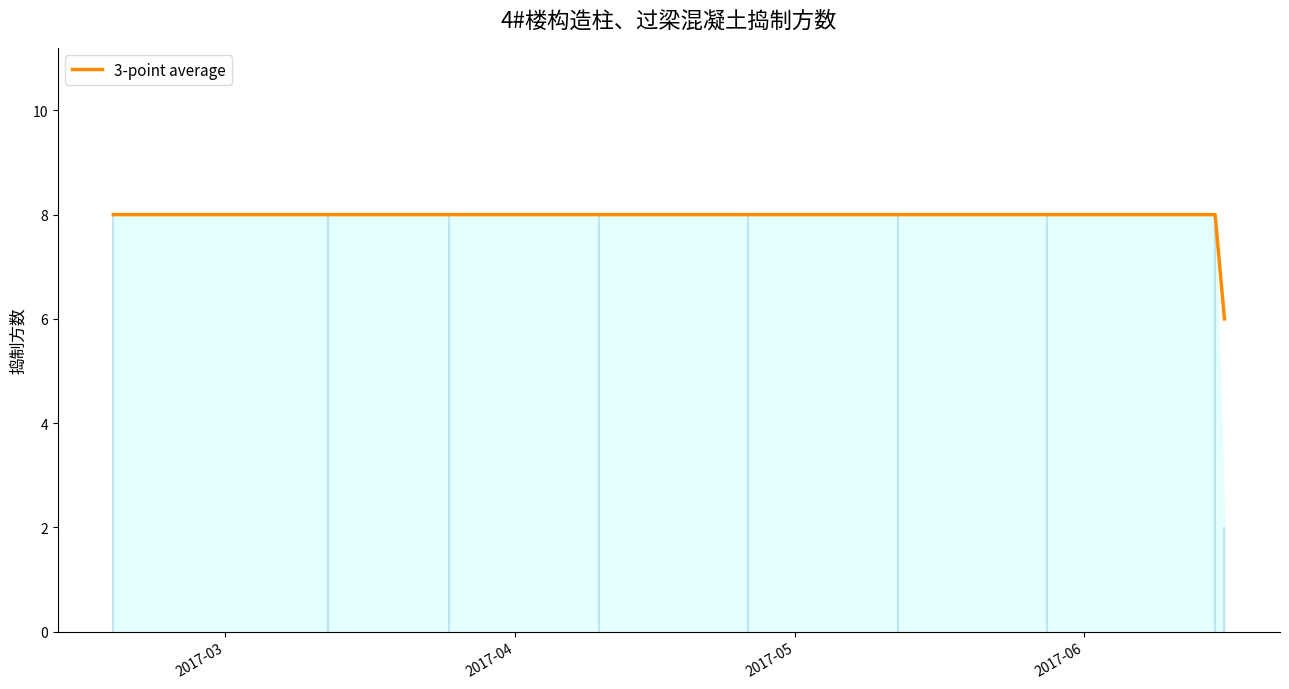

True or false: there are more than 1 points higher than both neighbors.

False